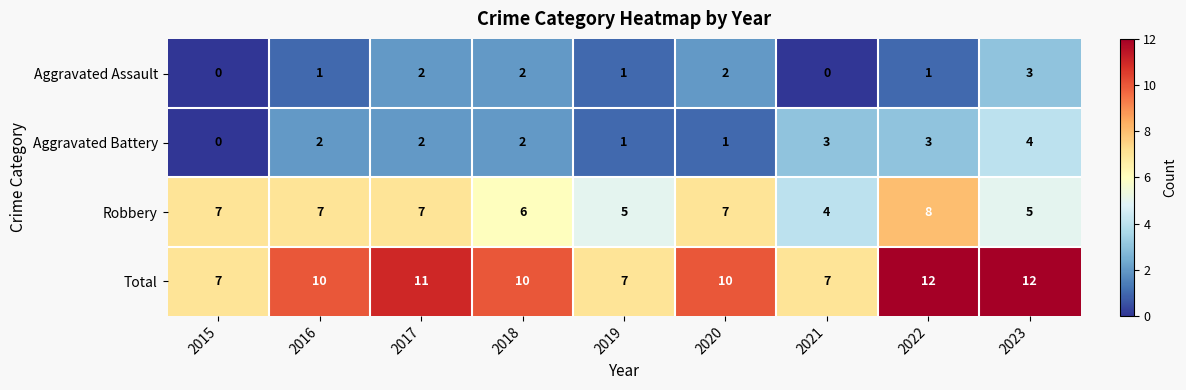

Between 2015 and 2016, which series saw the biggest shift?

Total